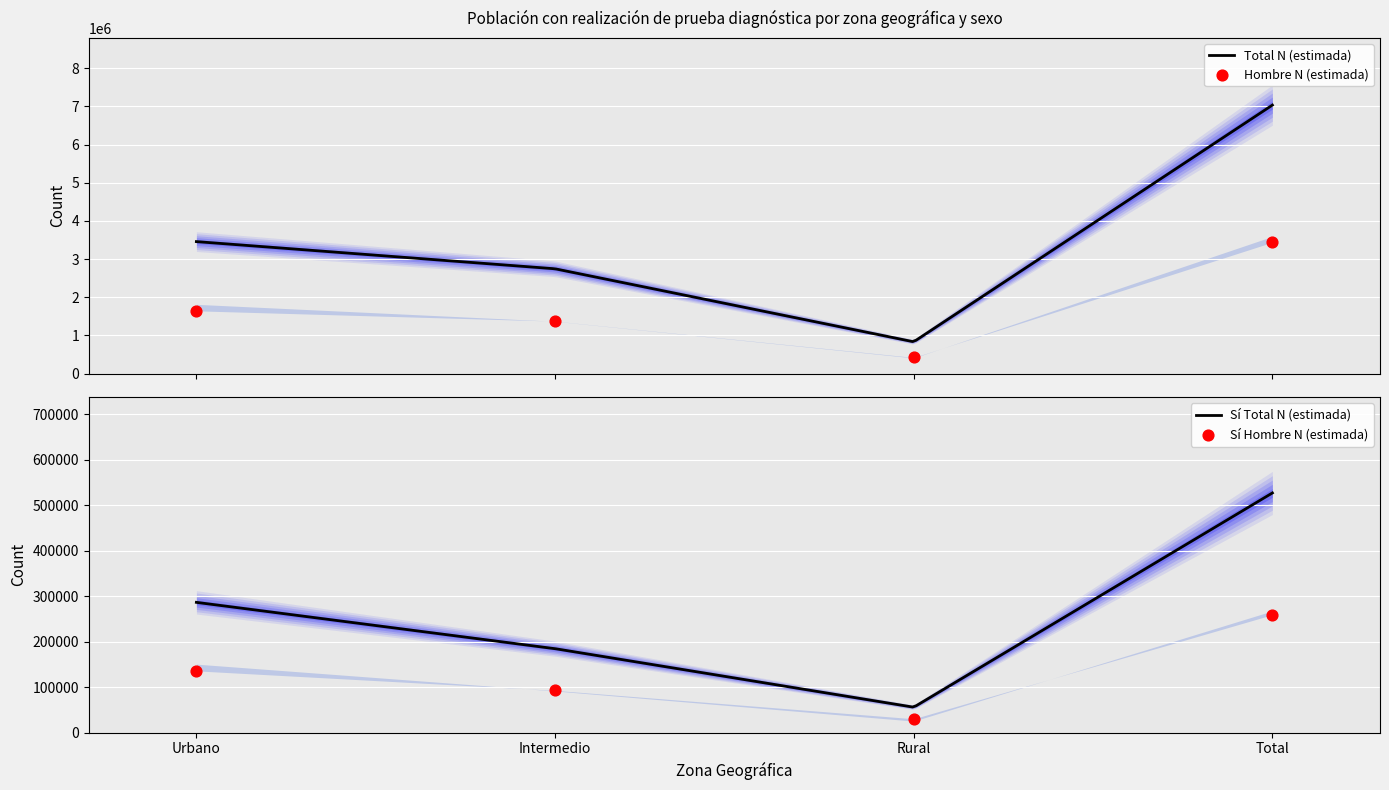

Which series contains the lowest Y value?

Mujer N (estimada)